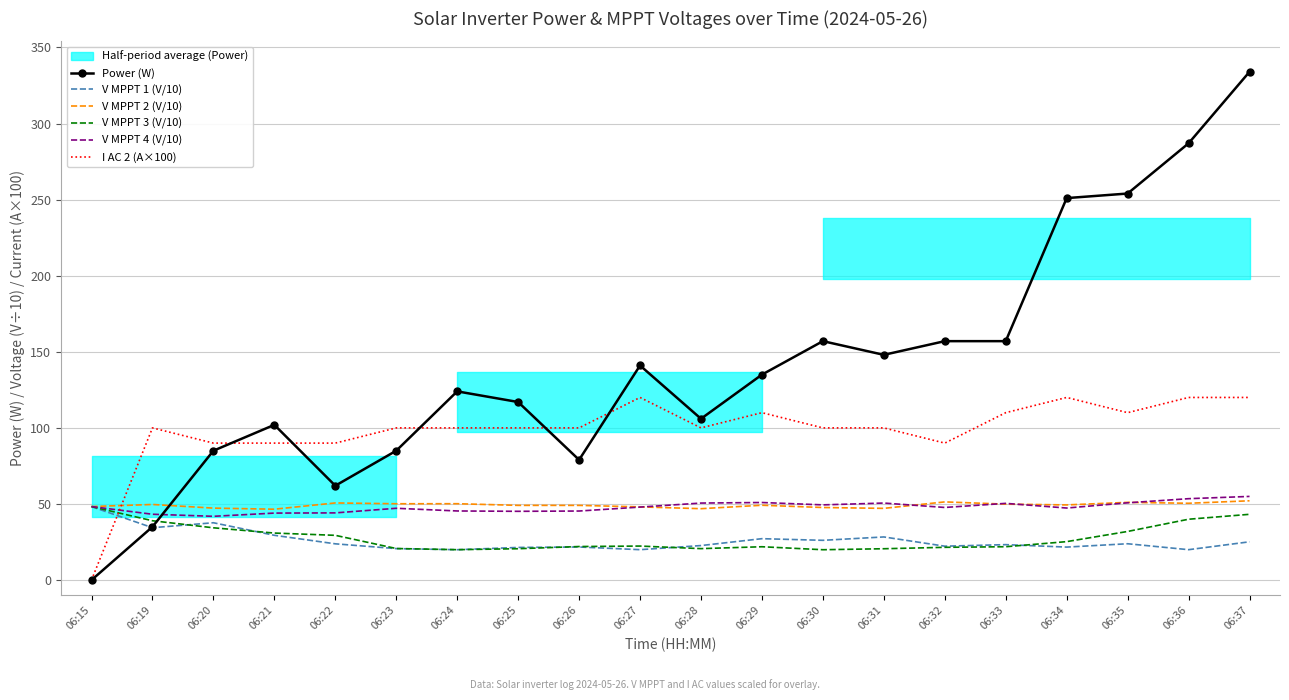

List the labels in order of V MPPT 3 (V/10) value, largest first.

06:15, 06:37, 06:36, 06:19, 06:20, 06:35, 06:21, 06:22, 06:34, 06:27, 06:26, 06:33, 06:29, 06:32, 06:23, 06:28, 06:25, 06:31, 06:24, 06:30